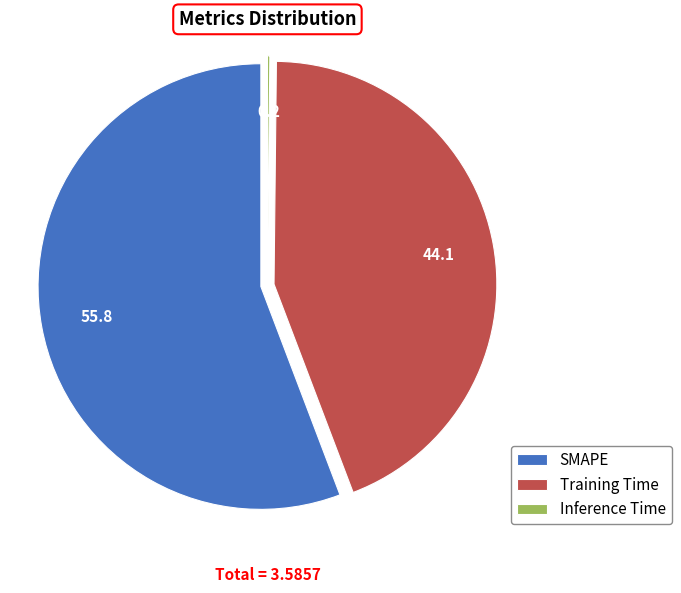

Which category has the biggest portion of the pie?

SMAPE